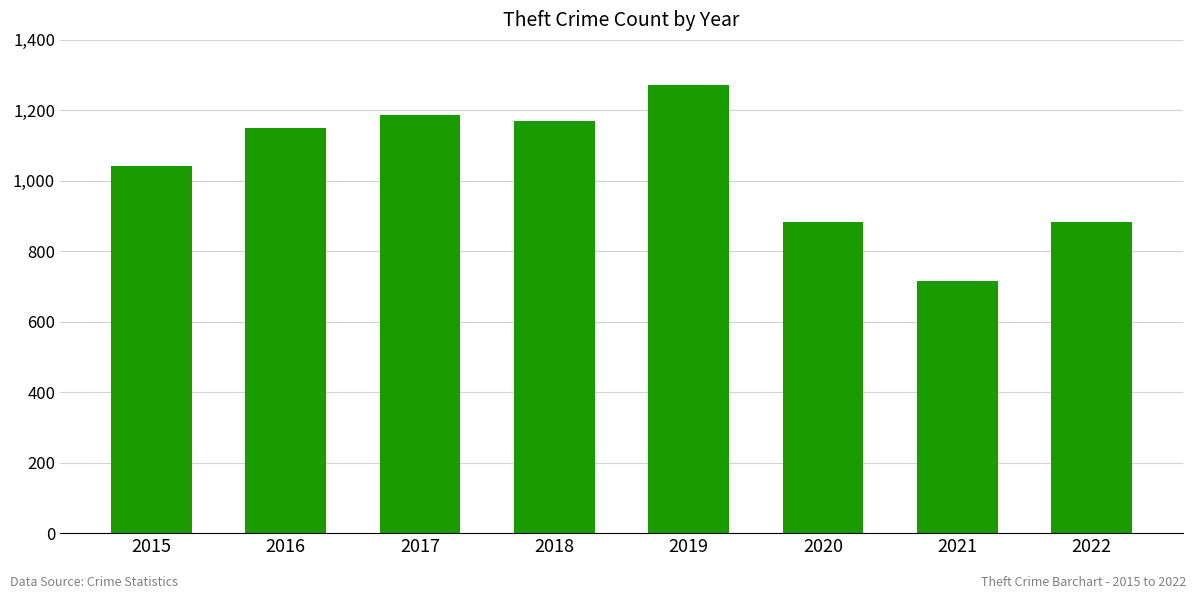

Is it true that the value at 2020 is 1213?

False